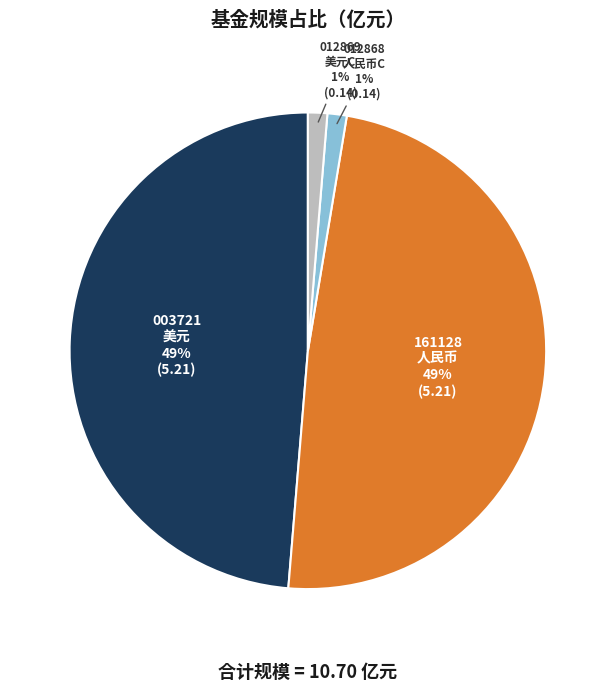

How many slices are in this pie chart?

4